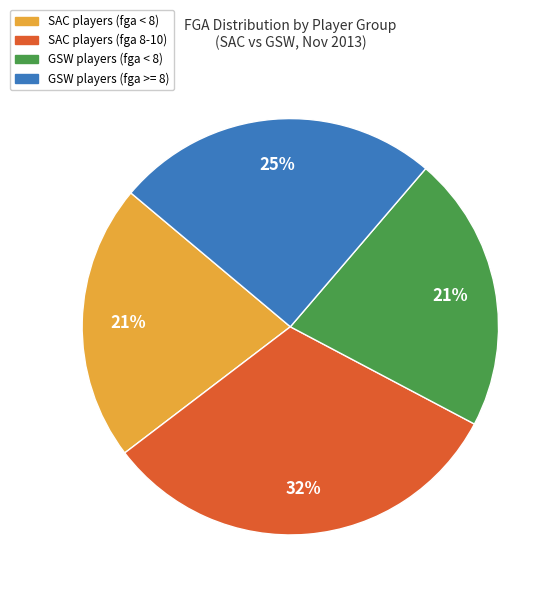

Is it true that GSW players (fga >= 8) is 25% of the pie?

True